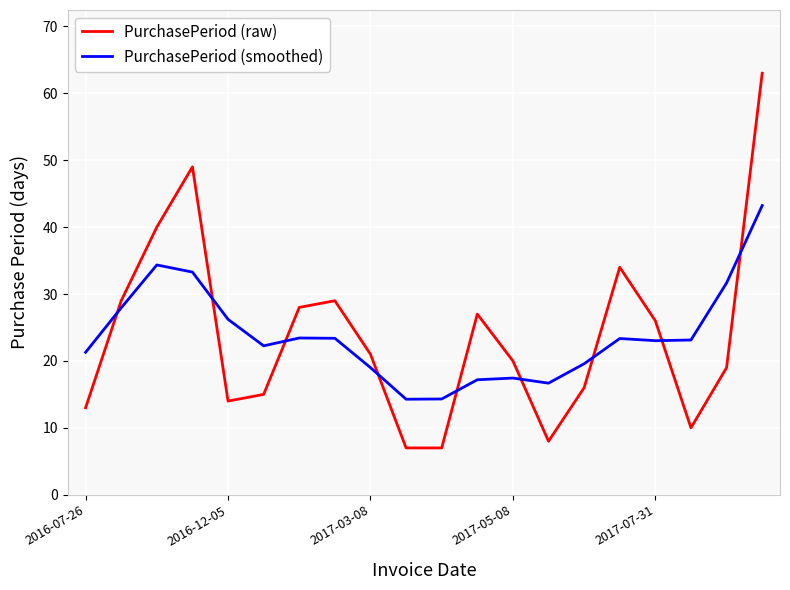

List the series in order of their peak value, lowest first.

PurchasePeriod (smoothed), PurchasePeriod (raw)